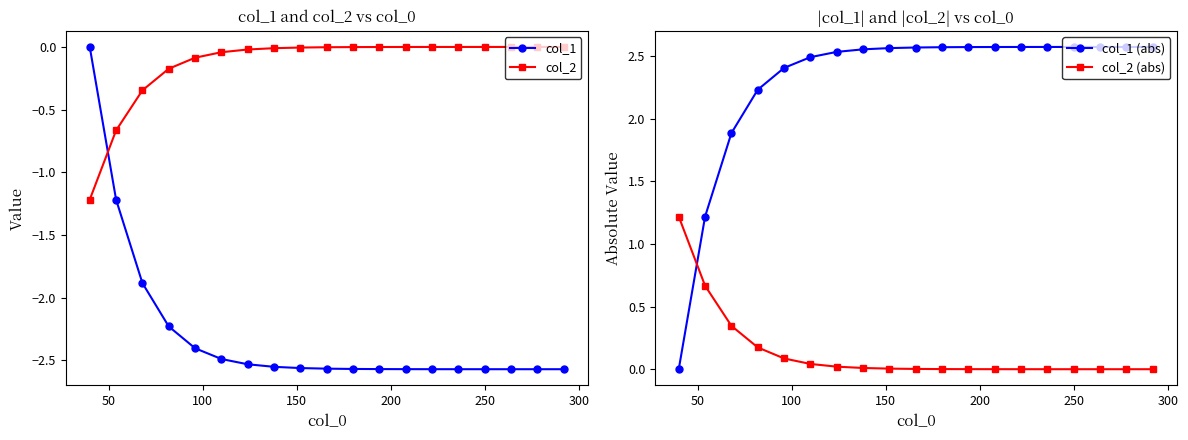

What is the minimum value for col_2?

-1.2